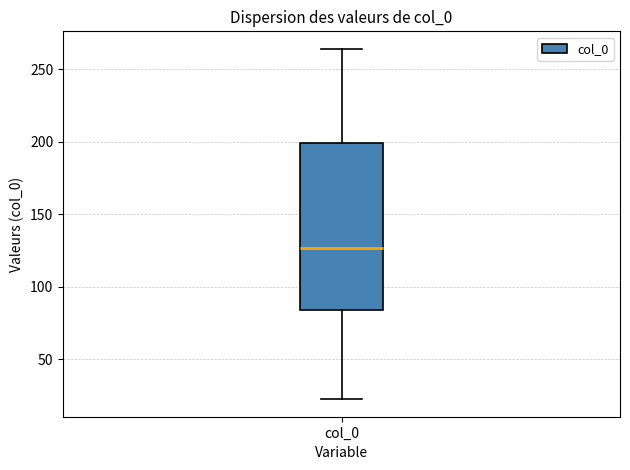

Where is the lower edge of the box for col_0 on the y-axis? The values are not printed on the chart, so give them approximately, as read against the axis.

85